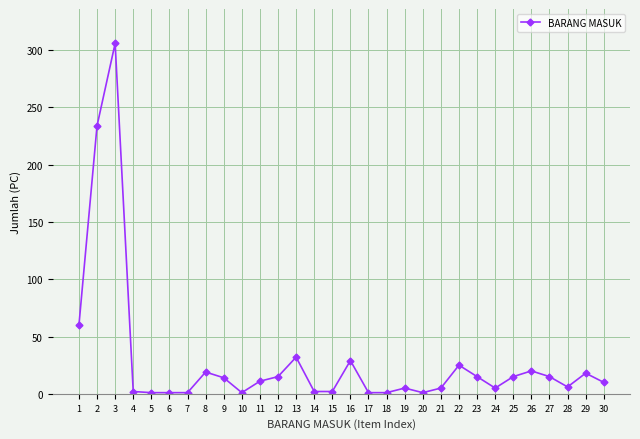

What is the difference between the second highest and second lowest values?

233